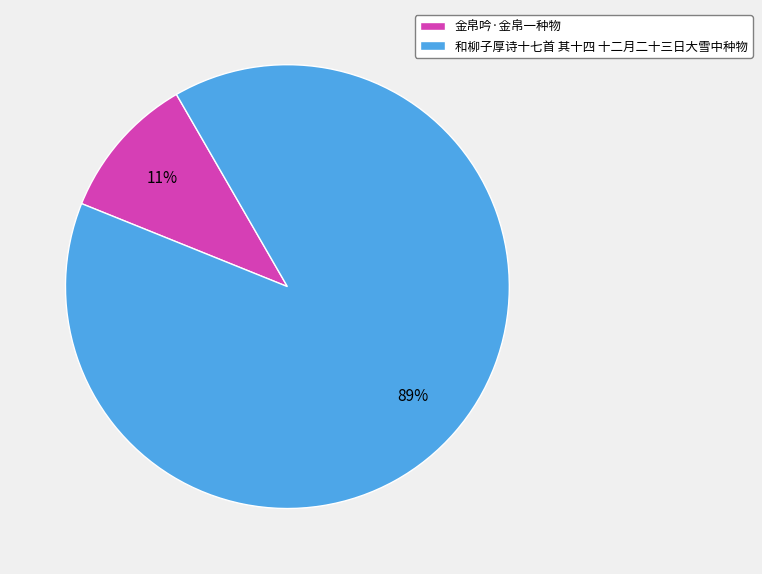

What percentage is the 和柳子厚诗十七首 其十四 十二月二十三日大雪中种物 slice, to the nearest percent?

89%